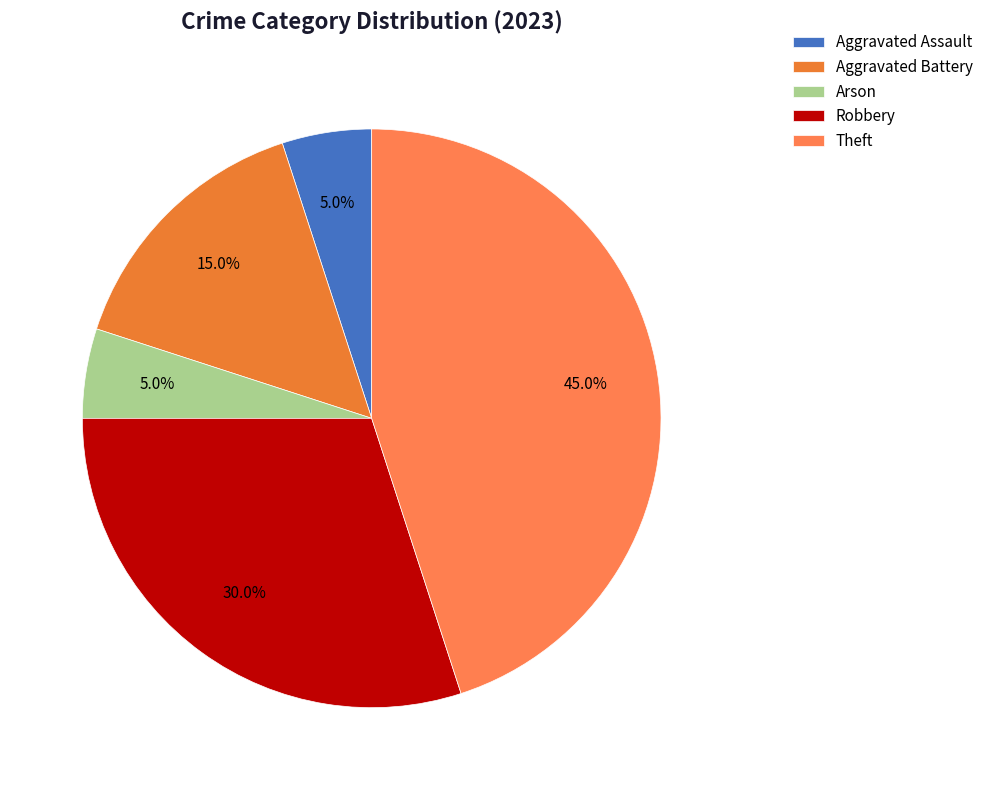

How many segments does this pie chart have?

5